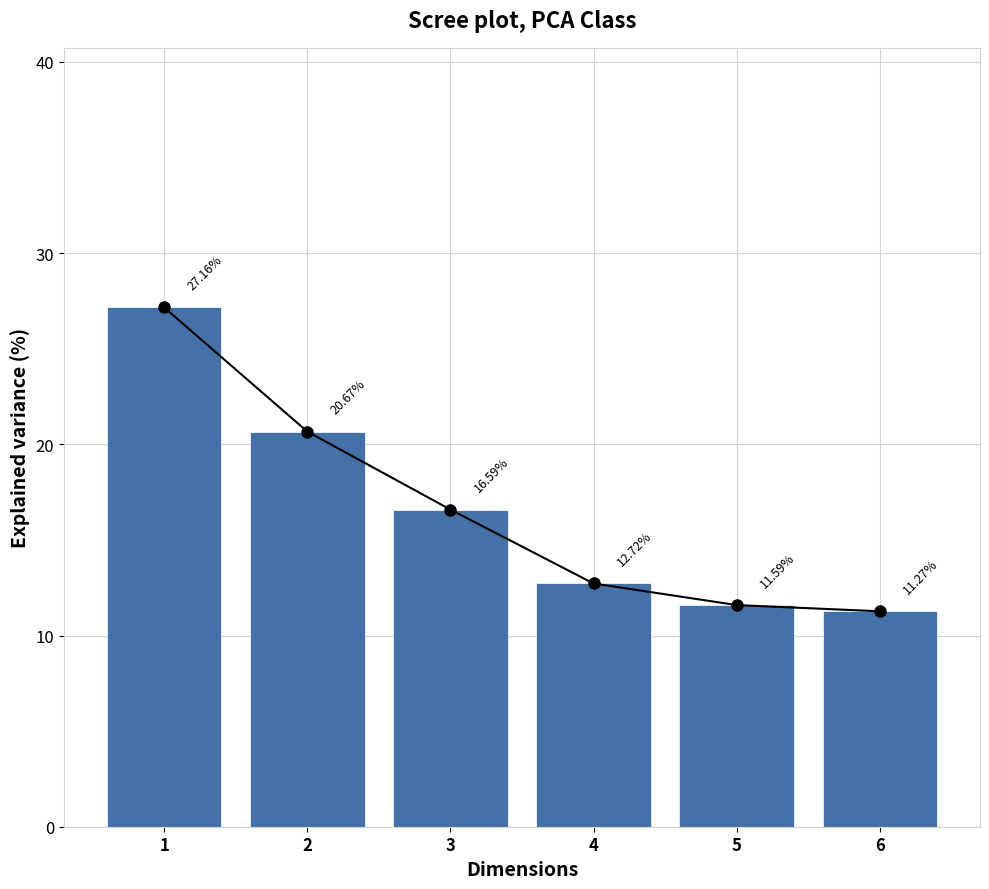

How many bars are there in total?

6